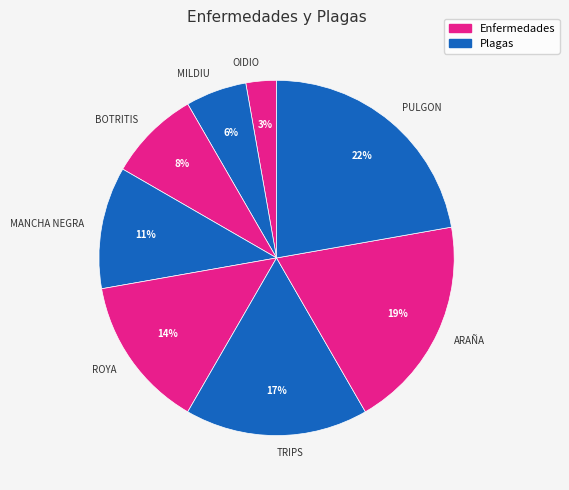

Is the sum of PULGON and OIDIO greater than half?

No